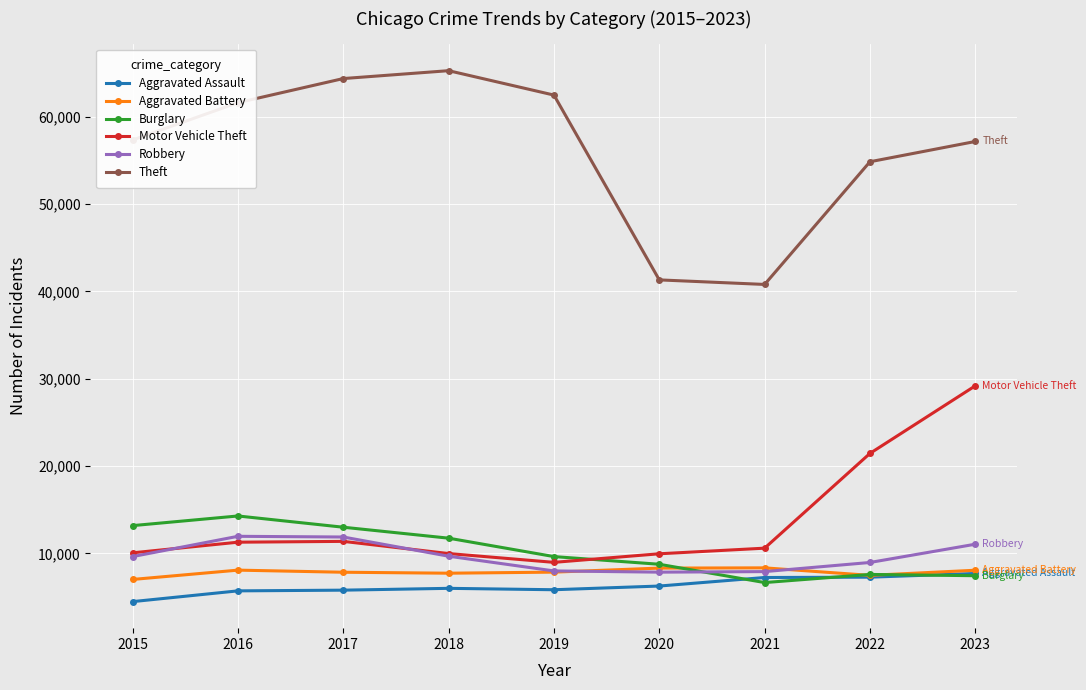

True or false: Aggravated Battery has more than 0 points higher than both neighbors.

True